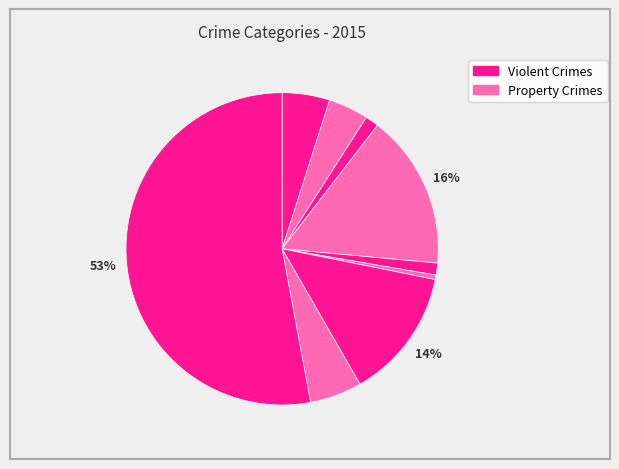

Count the number of slices in the pie.

9